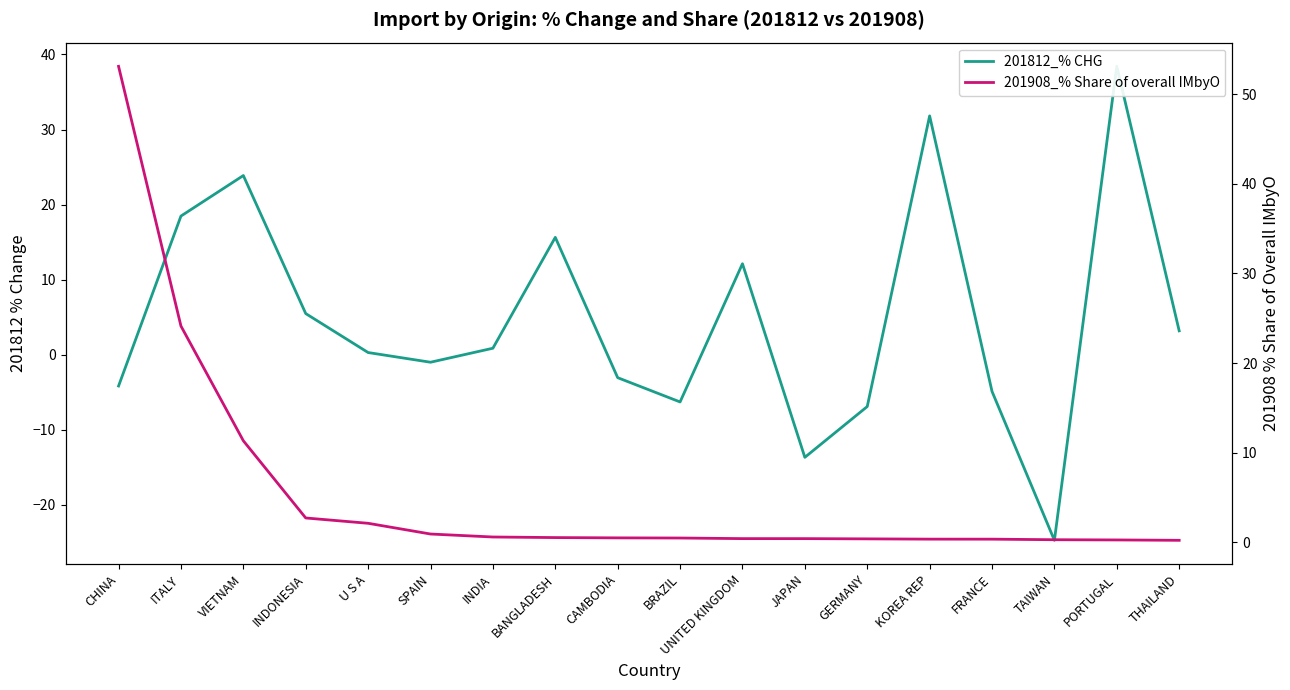

What is the spread (max minus min) of values at FRANCE?

5.2